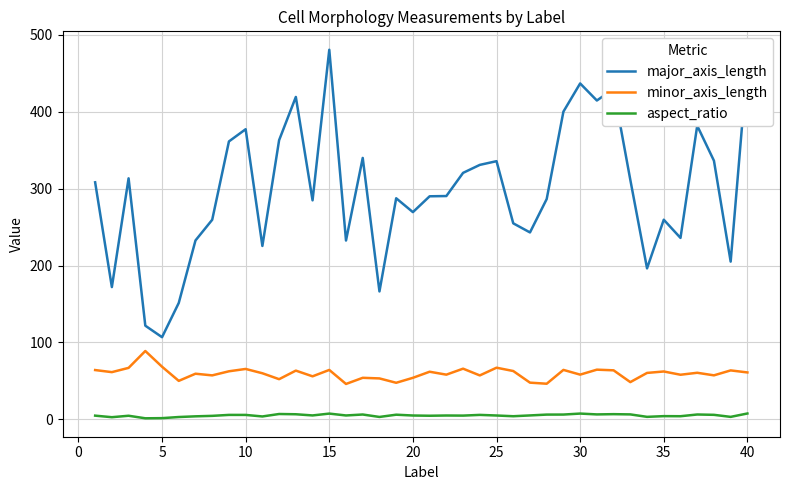

How many categories are shown in the chart?

40